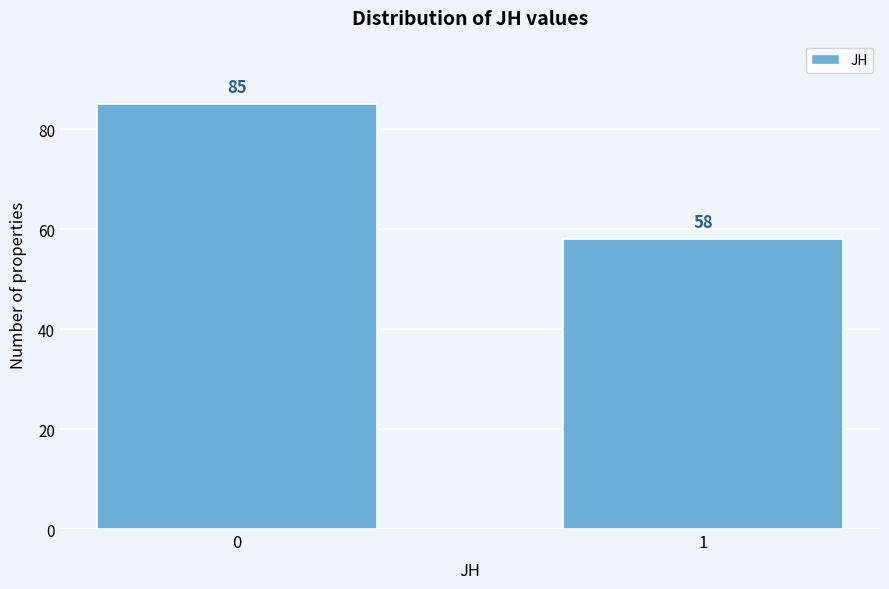

Reading left to right, extract all data points from this chart.

85	58